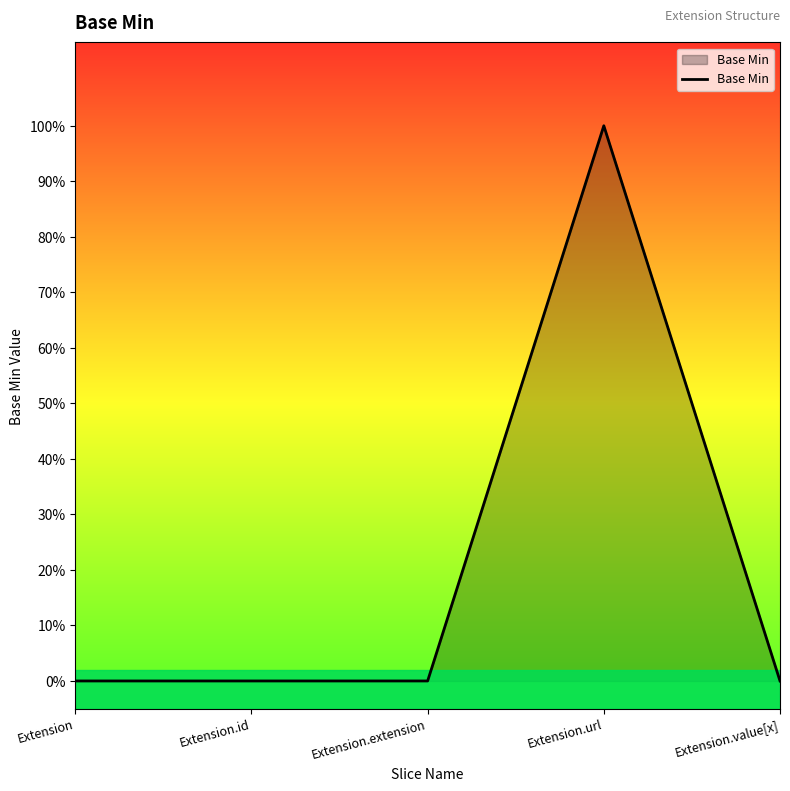

True or false: there are more than 2 points higher than both neighbors.

False